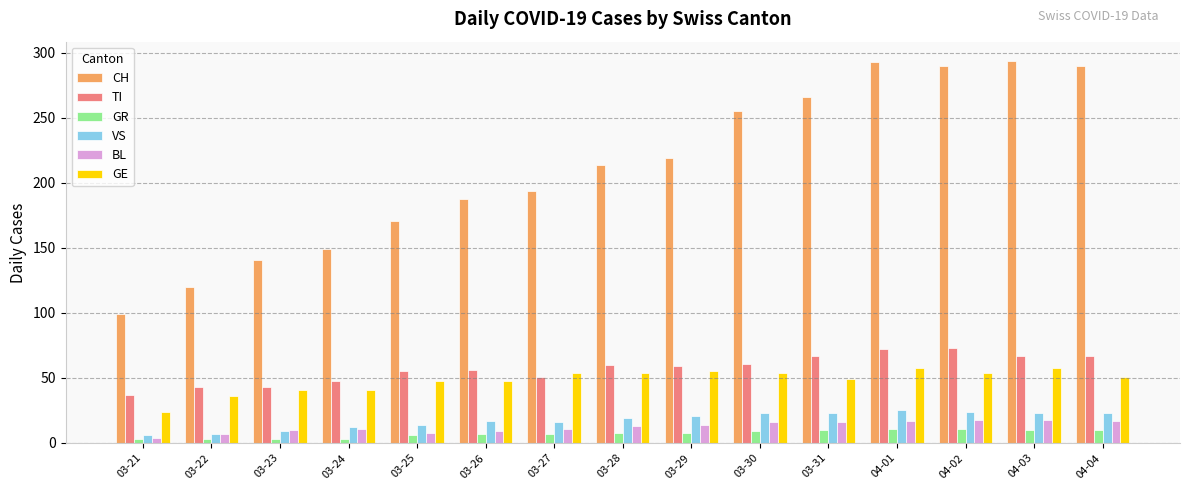

What is the maximum value for TI?

73